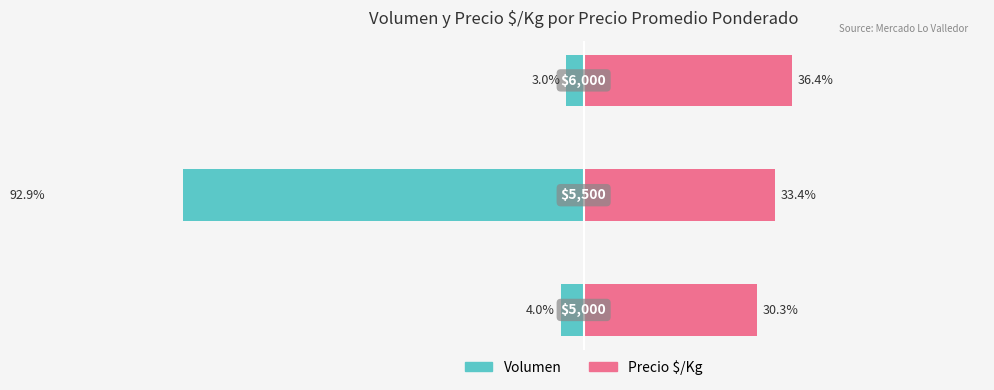

Between 2 and 0, which is larger?

2